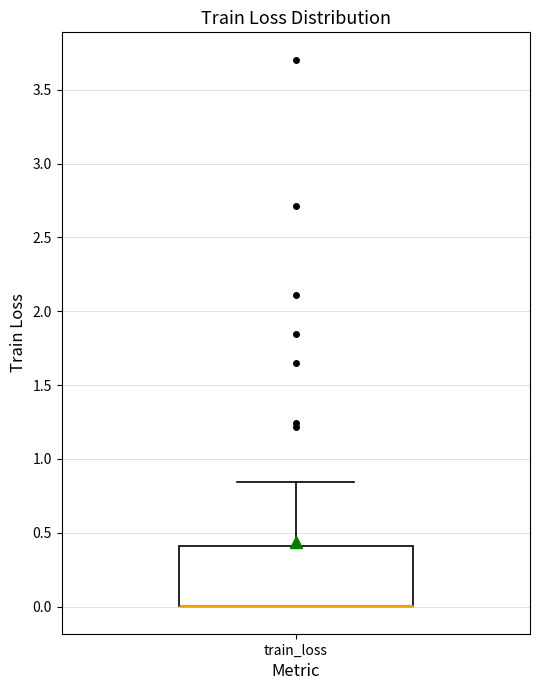

Where is the lower edge of the box for train_loss on the y-axis? The values are not printed on the chart, so give them approximately, as read against the axis.

0.00